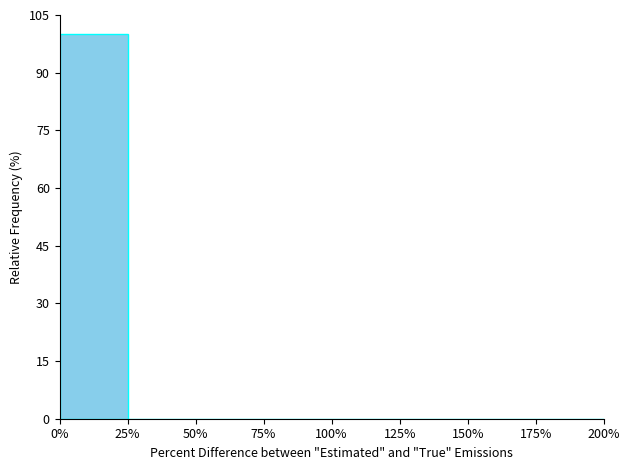

Reading left to right, extract all data points from this chart.

0%=100	25%=0	50%=0	75%=0	100%=0	125%=0	150%=0	175%=0